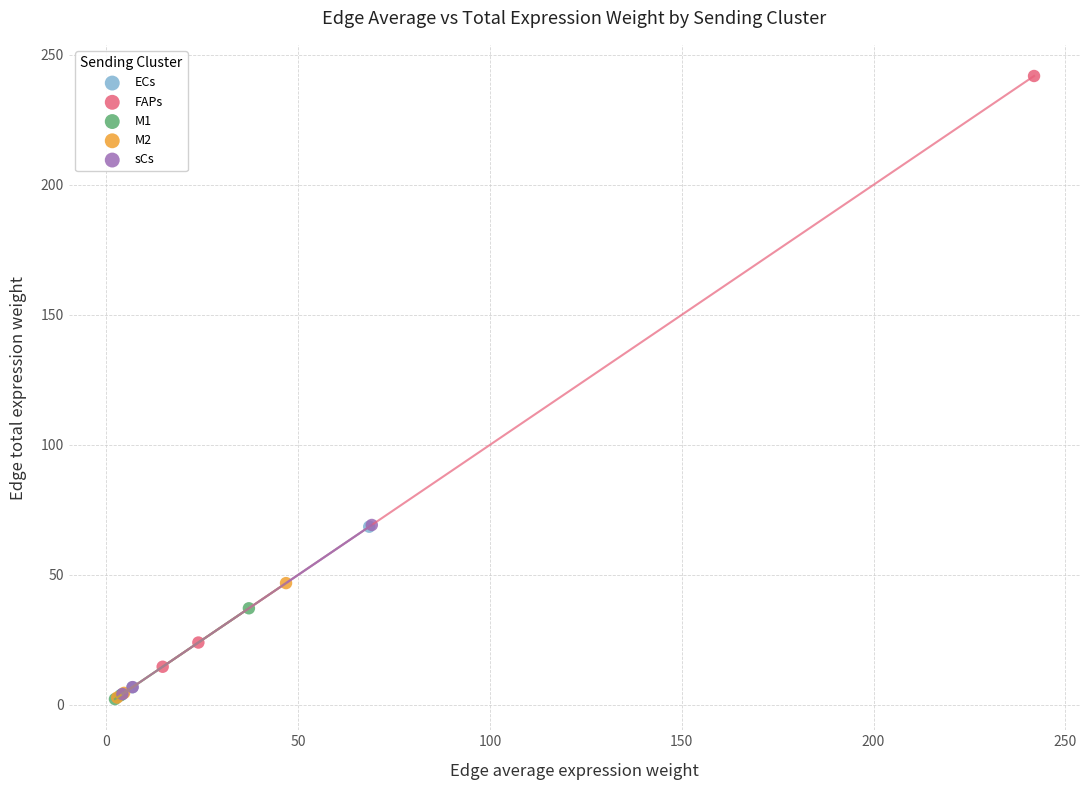

Which series has the largest Y range (max minus min)?

FAPs